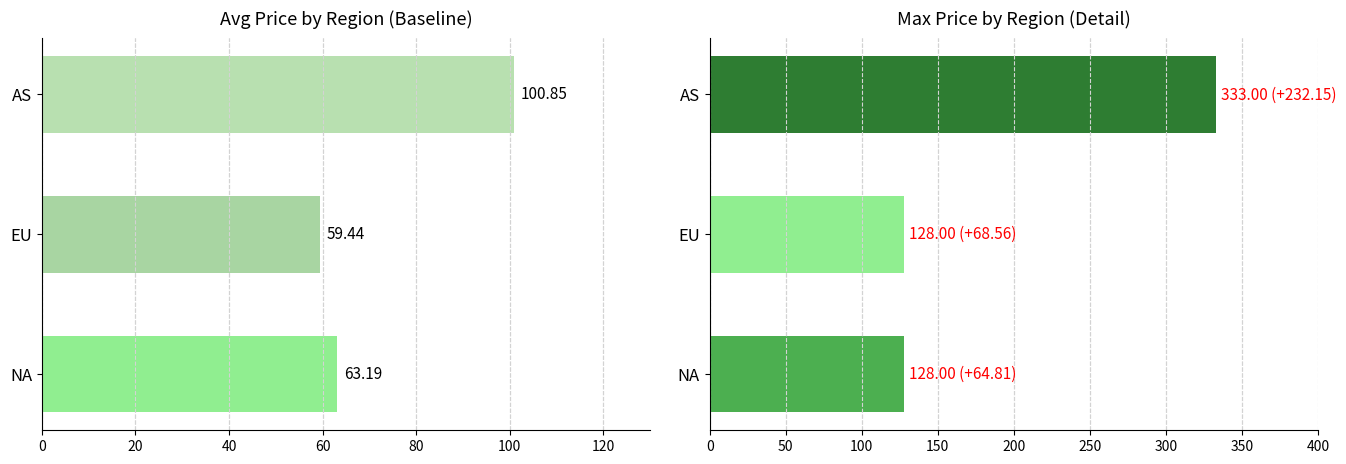

True or false: Max Price has a value of 55.9 at NA.

False